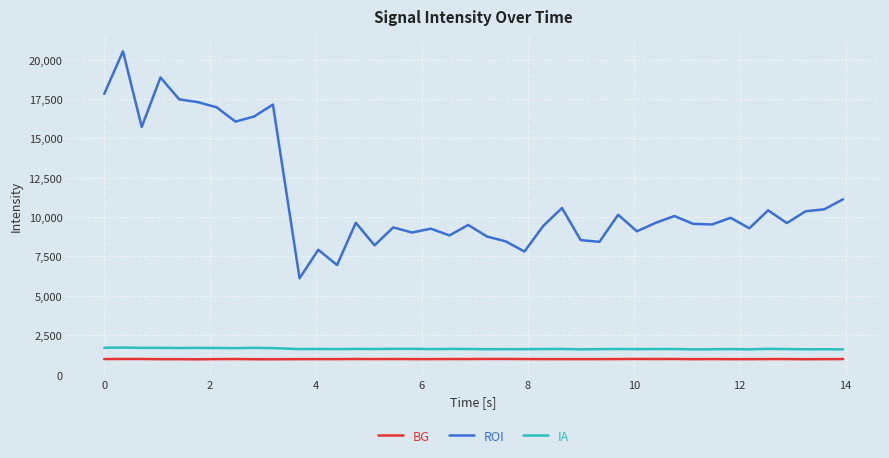

Which series has the largest total across all categories?

ROI